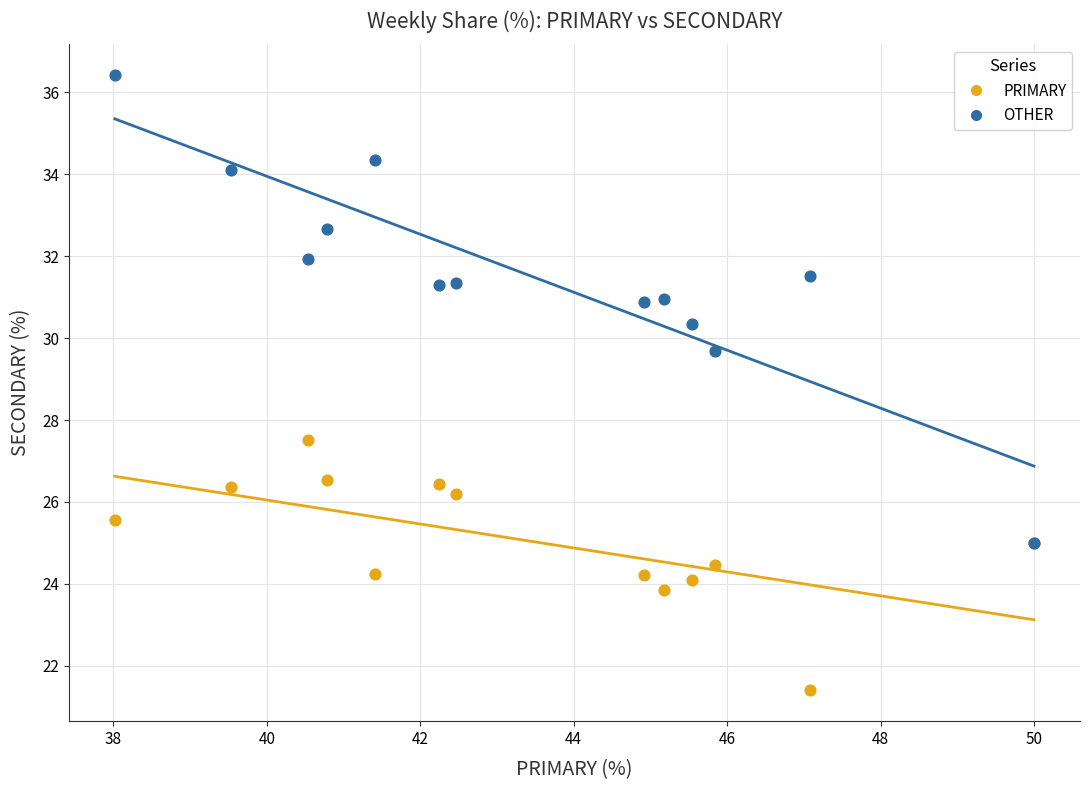

Which series reaches the maximum Y coordinate?

OTHER